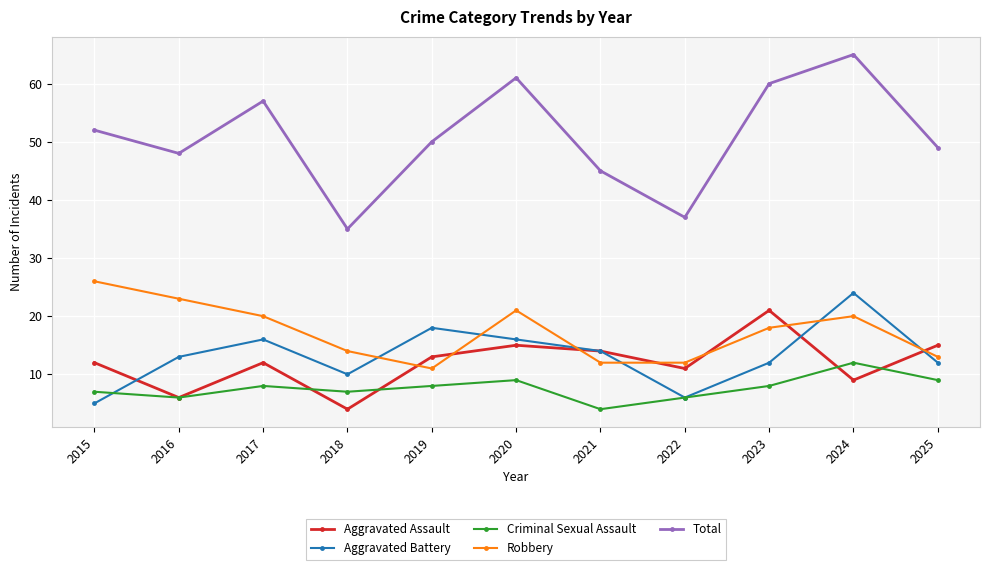

How many categories are shown in the chart?

11